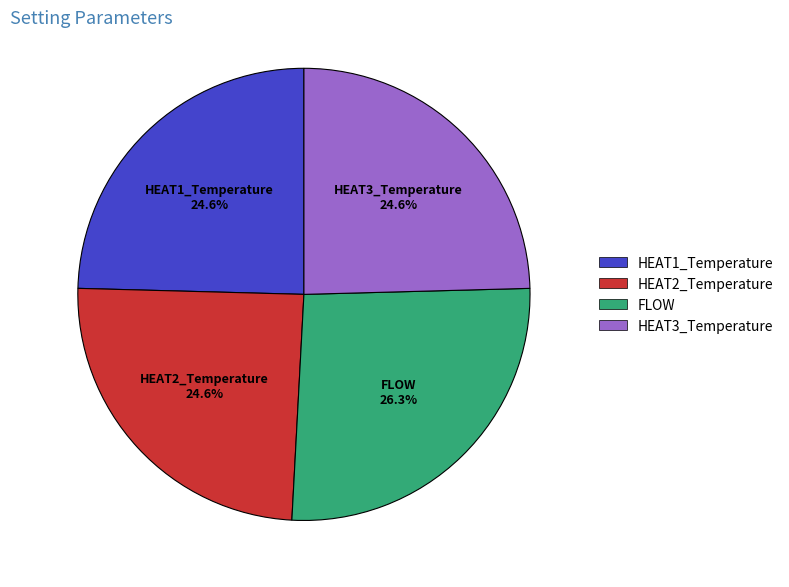

Does HEAT3_Temperature represent more than half of the total?

No